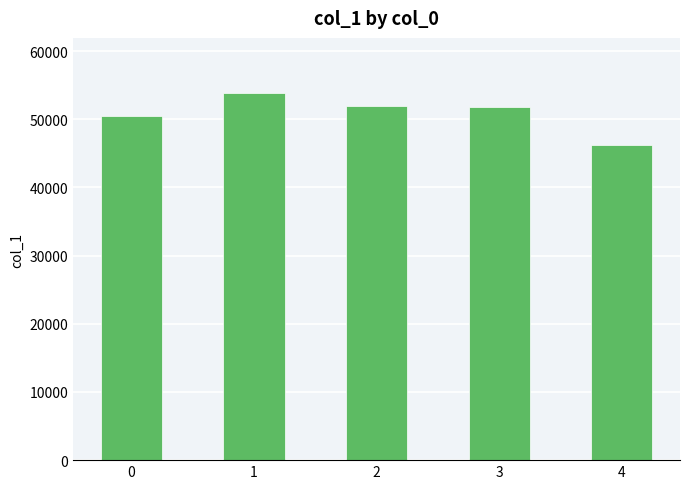

What is the difference between the maximum and second lowest values?

3392